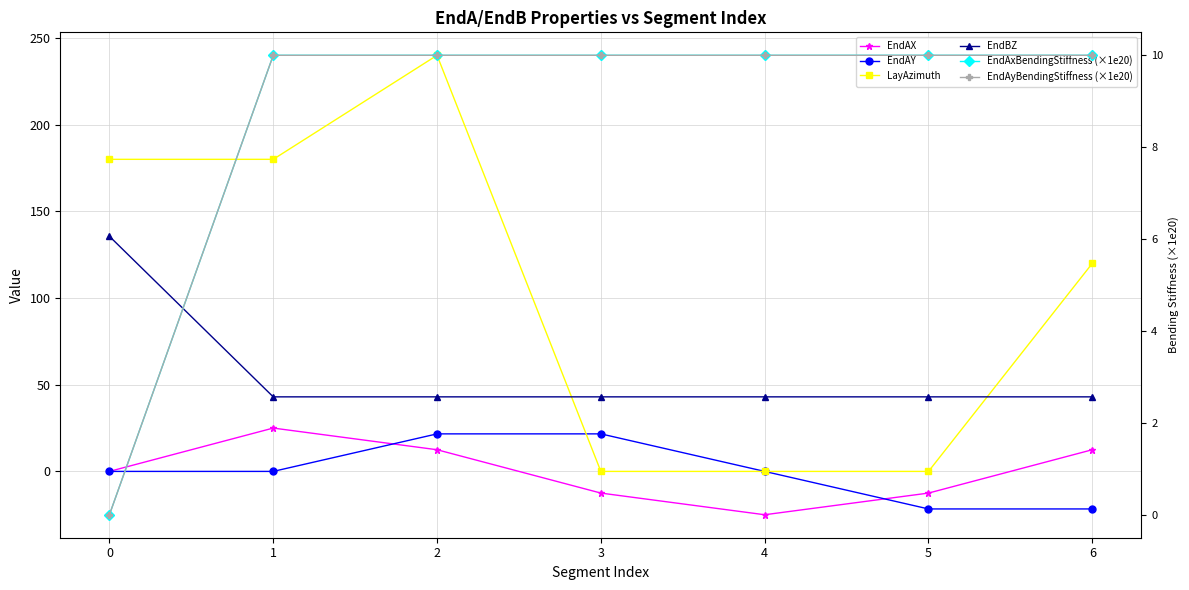

Is this an area chart (filled region under the line)?

No